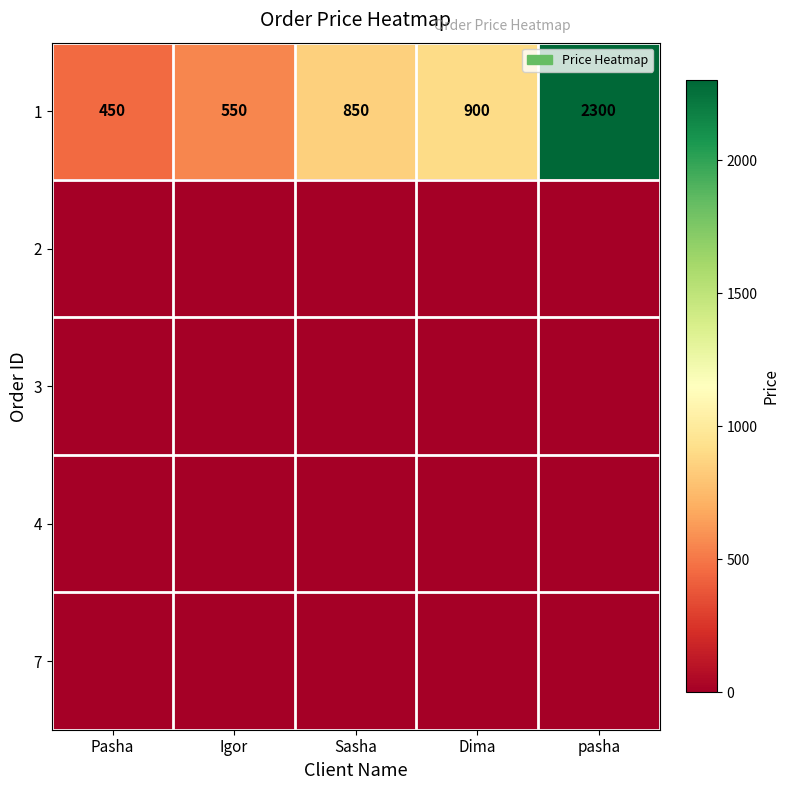

What is the difference between the maximum and second lowest values in the 1 series?

1750